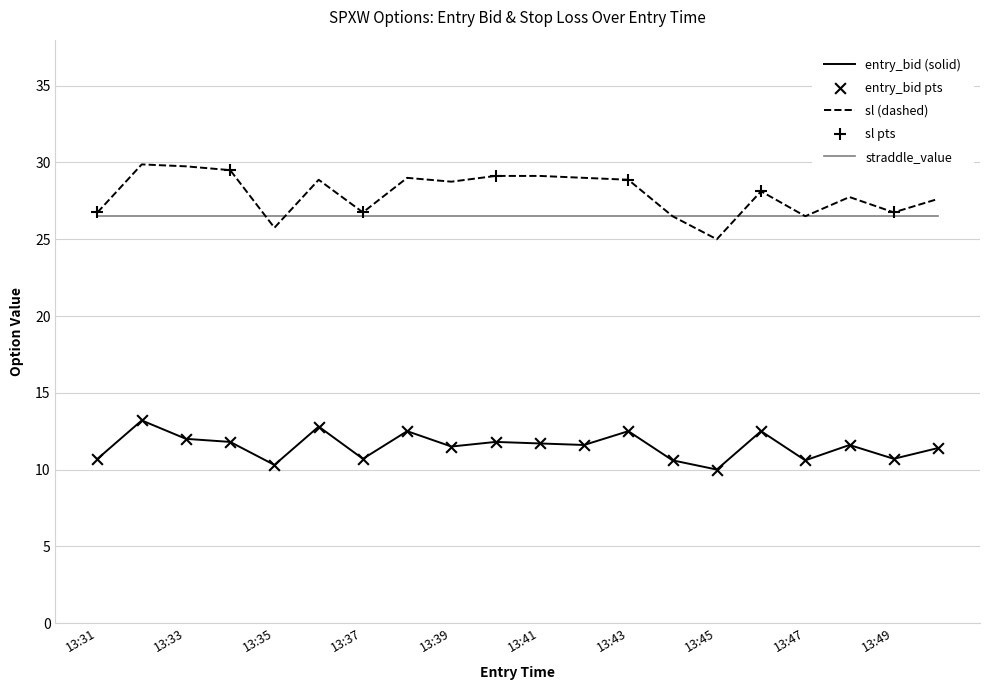

What is the maximum value shown in the chart?

29.9